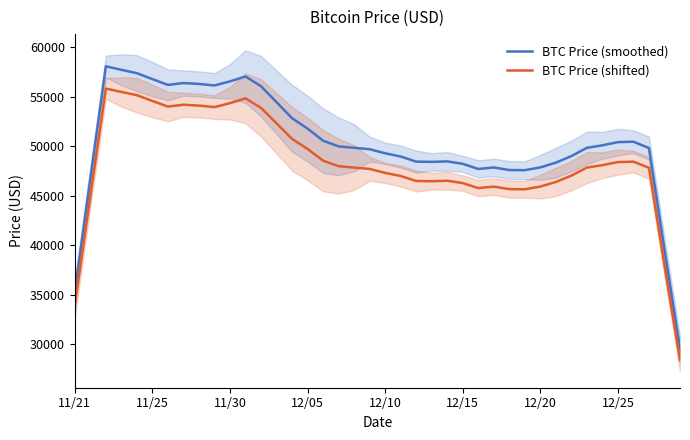

True or false: BTC Price (shifted) and BTC Price (smoothed) cross at least once.

False